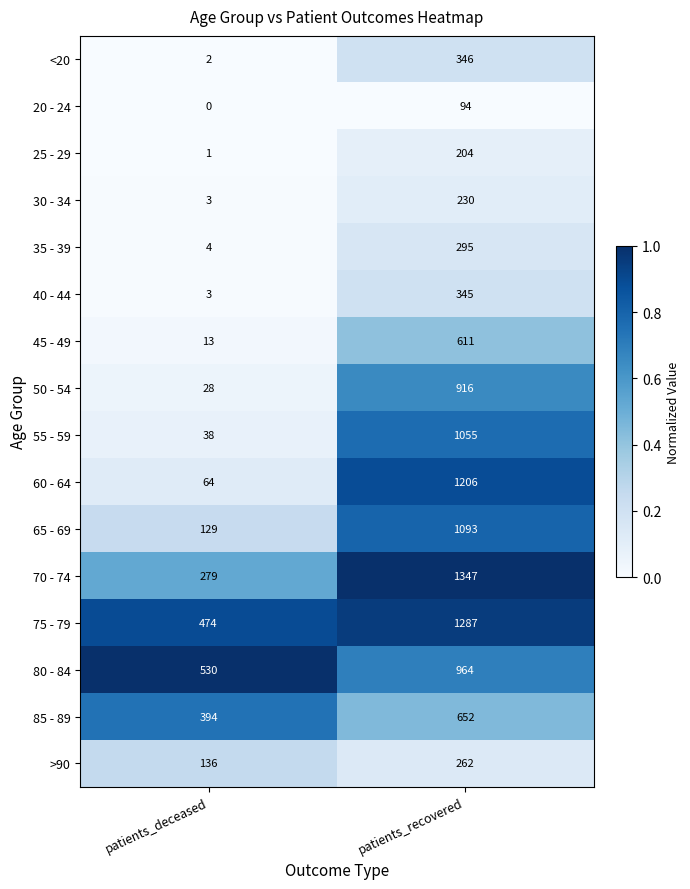

Which series has the largest total across all categories?

75 - 79